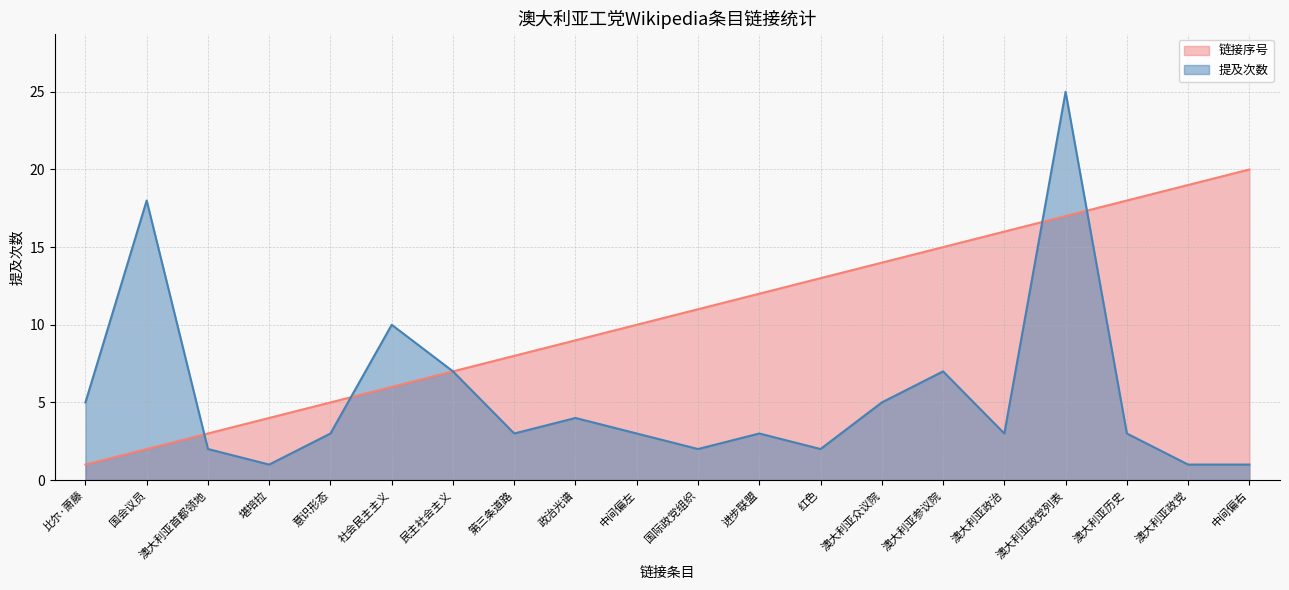

Reading right to left, list all the values displayed in this chart.

link_index: 中间偏右=20	澳大利亚政党=19	澳大利亚历史=18	澳大利亚政党列表=17	澳大利亚政治=16	澳大利亚参议院=15	澳大利亚众议院=14	红色=13	进步联盟=12	国际政党组织=11	中间偏左=10	政治光谱=9	第三条道路=8	民主社会主义=7	社会民主主义=6	意识形态=5	堪培拉=4	澳大利亚首都领地=3	国会议员=2	比尔·萧藤=1
mention_count: 中间偏右=1	澳大利亚政党=1	澳大利亚历史=3	澳大利亚政党列表=25	澳大利亚政治=3	澳大利亚参议院=7	澳大利亚众议院=5	红色=2	进步联盟=3	国际政党组织=2	中间偏左=3	政治光谱=4	第三条道路=3	民主社会主义=7	社会民主主义=10	意识形态=3	堪培拉=1	澳大利亚首都领地=2	国会议员=18	比尔·萧藤=5